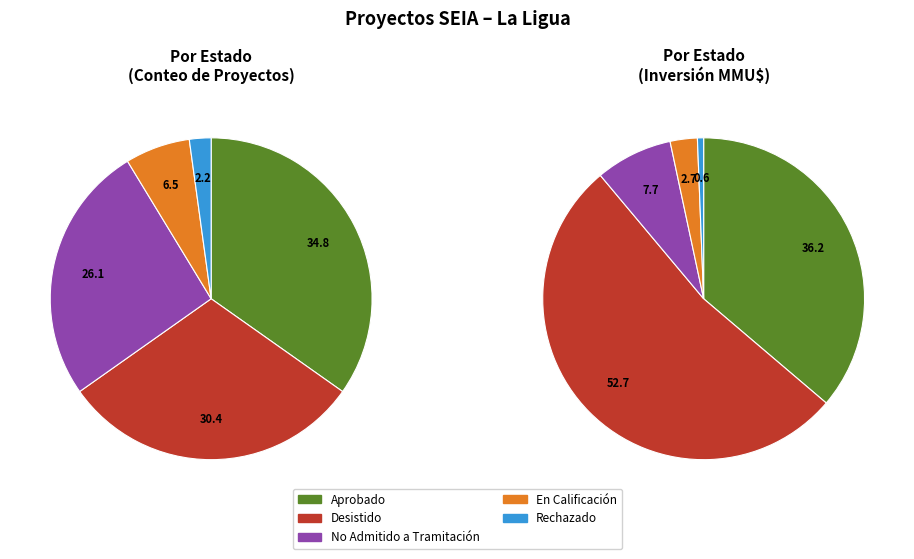

The Rechazado slice represents 12% of the pie. True or false?

False